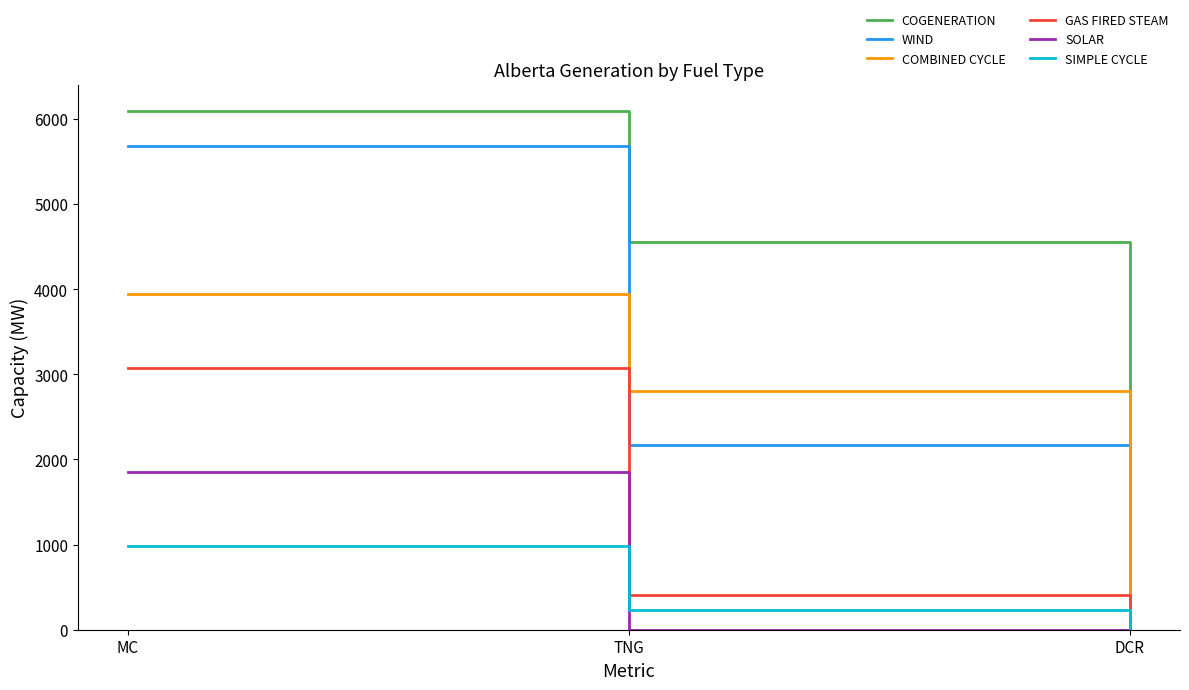

Is the value of WIND at MC greater than the value of GAS FIRED STEAM at MC?

Yes